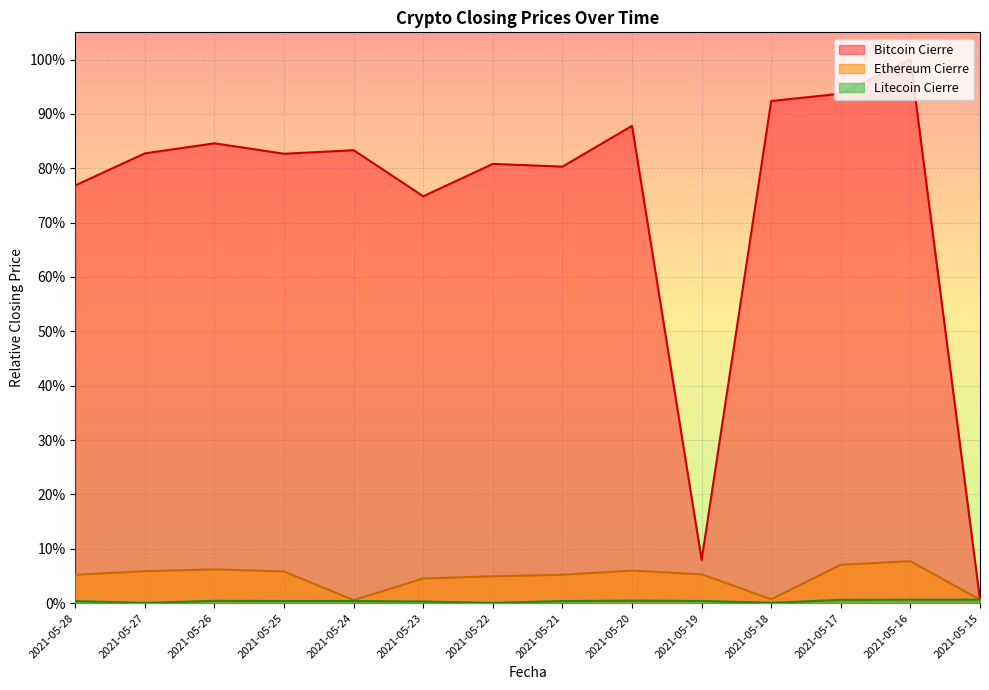

True or false: Litecoin Cierre and Bitcoin Cierre intersect in this chart.

False